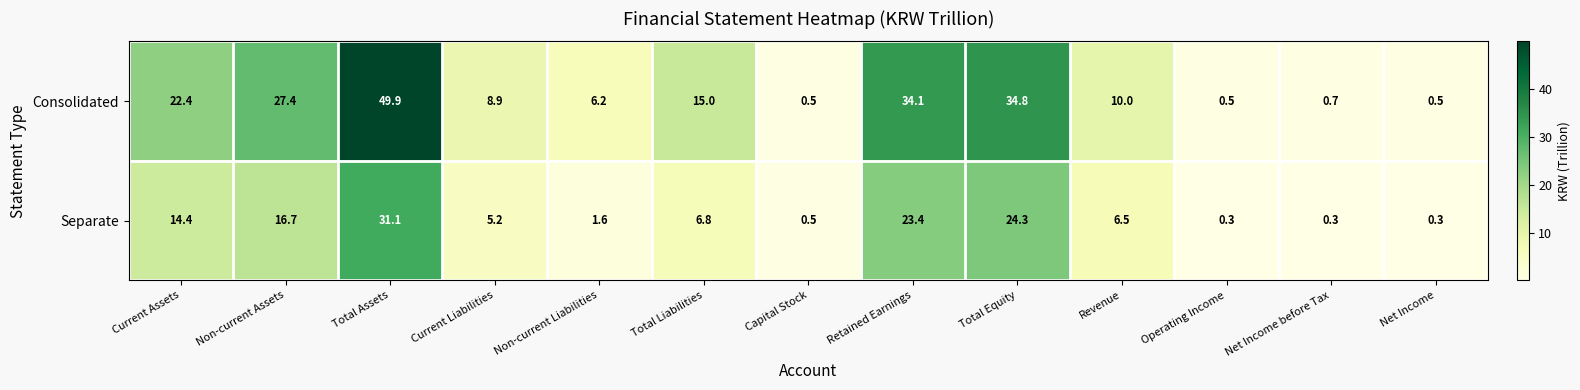

The Separate series shows 16.7 at Non-current Assets. True or false?

True